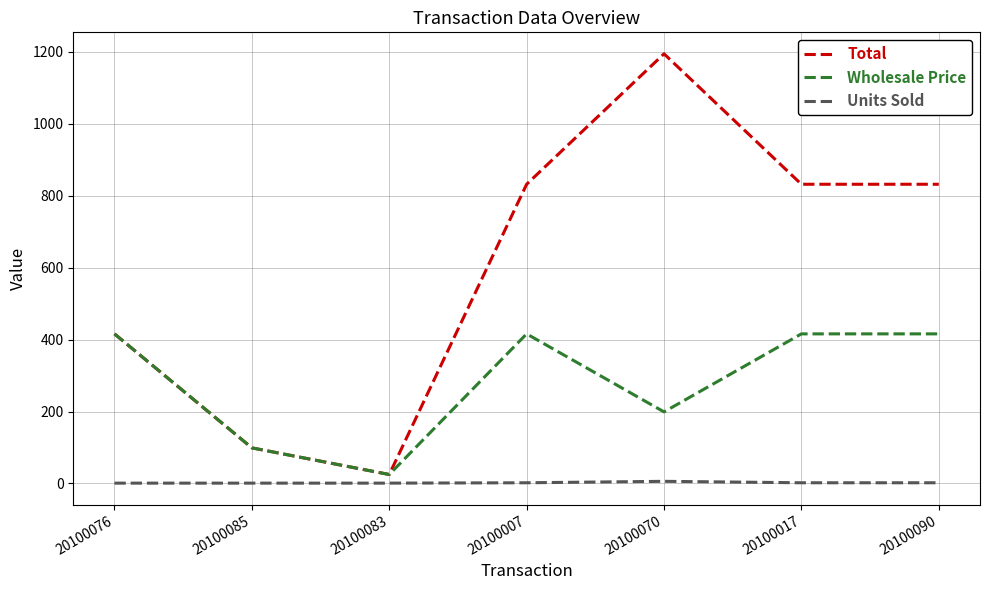

What value does the Units Sold series have at 20100083?

1.0